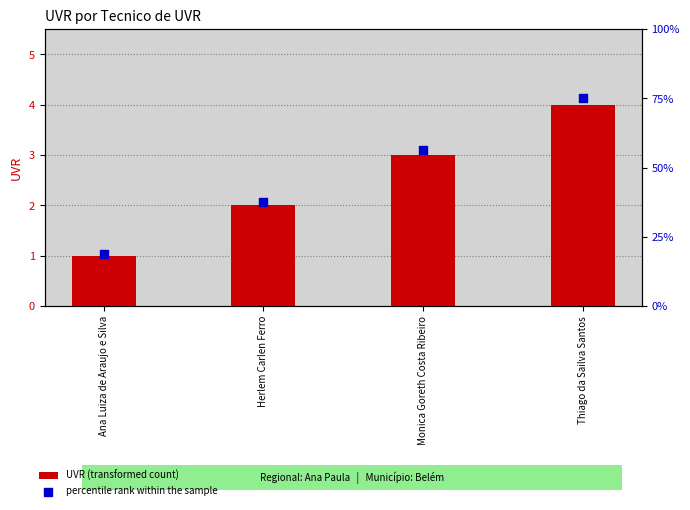

At which category is the sum across all series the highest?

Thiago da Sailva Santos